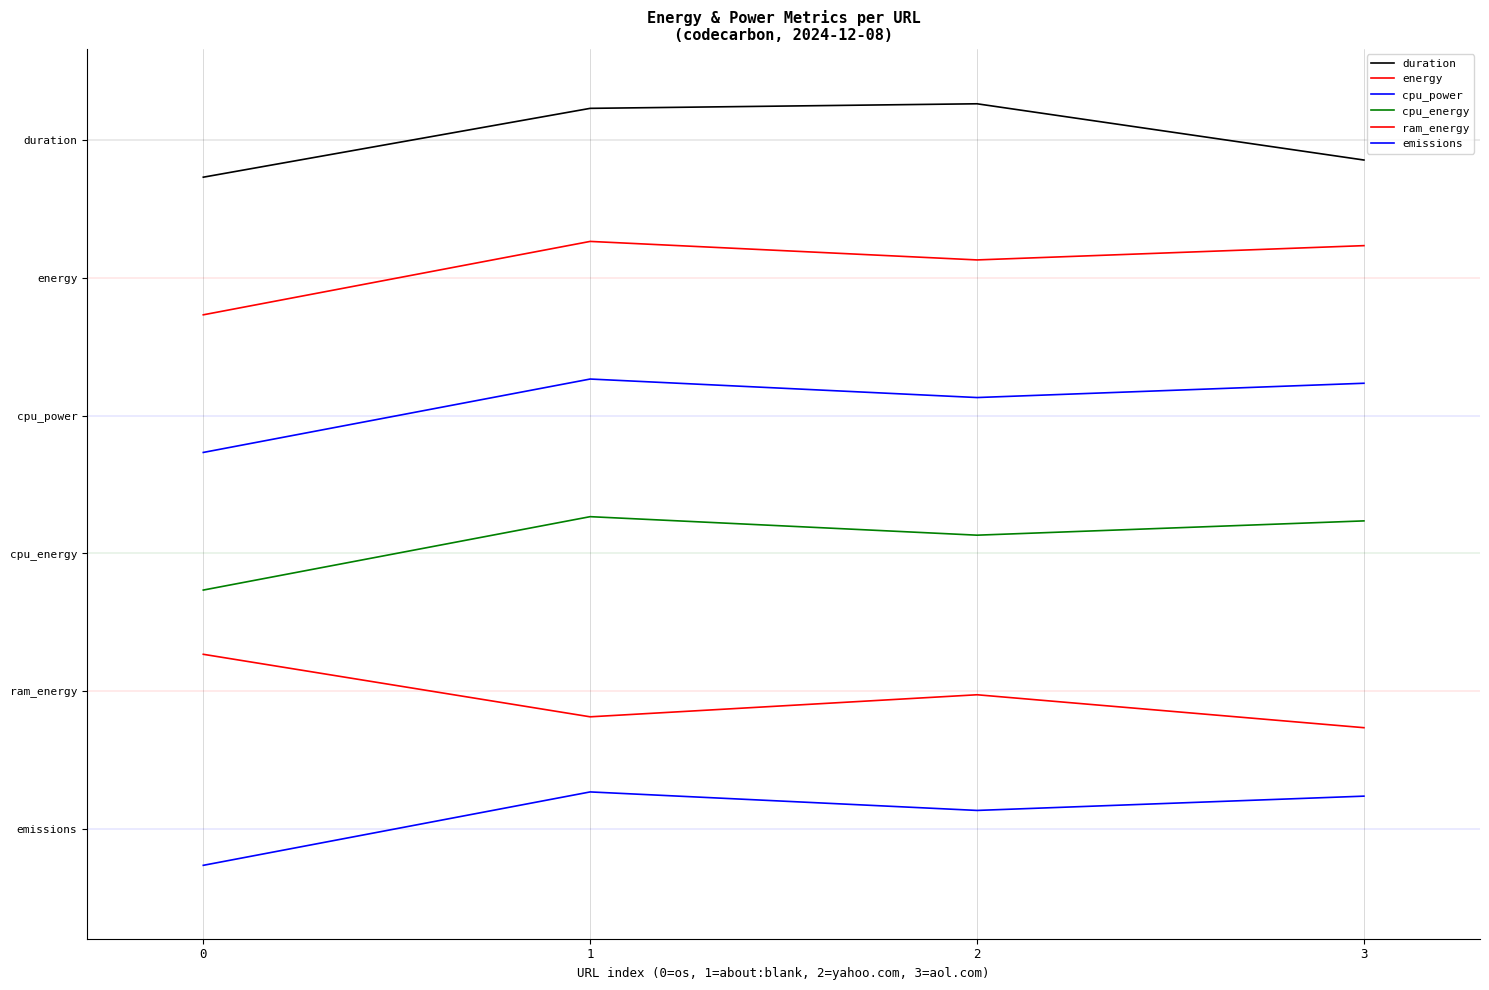

Does the chart have visible grid lines?

Yes